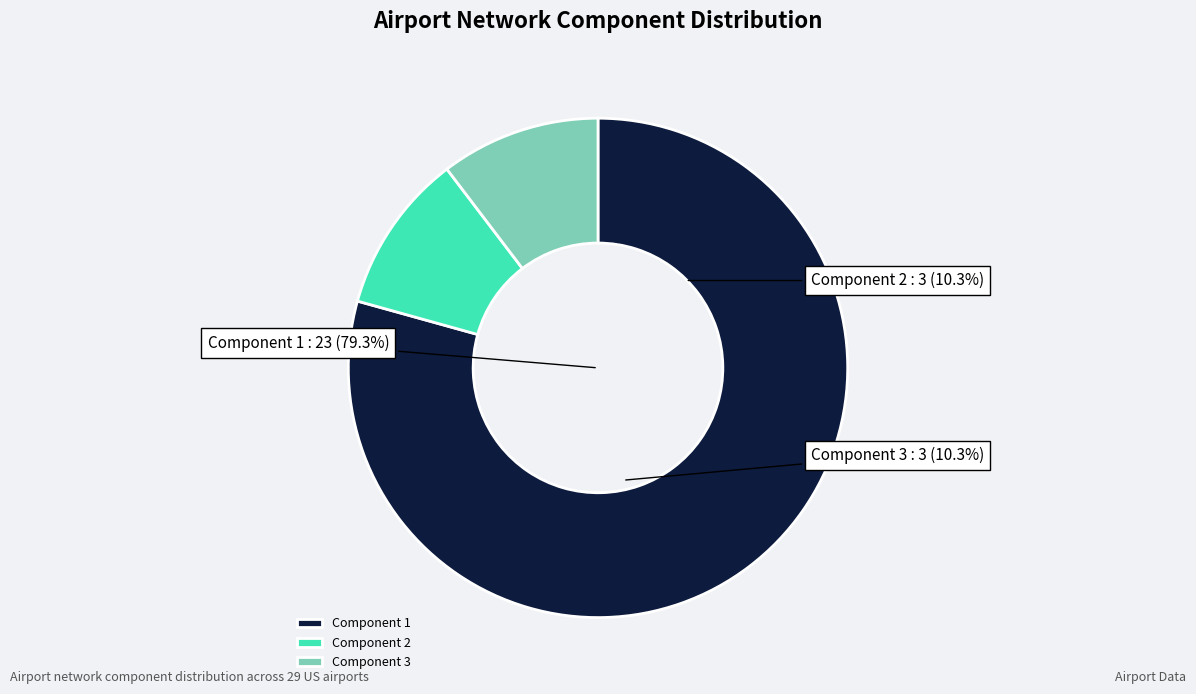

To the nearest percent, what is the difference between the 3 and 1 slice percentages?

69%